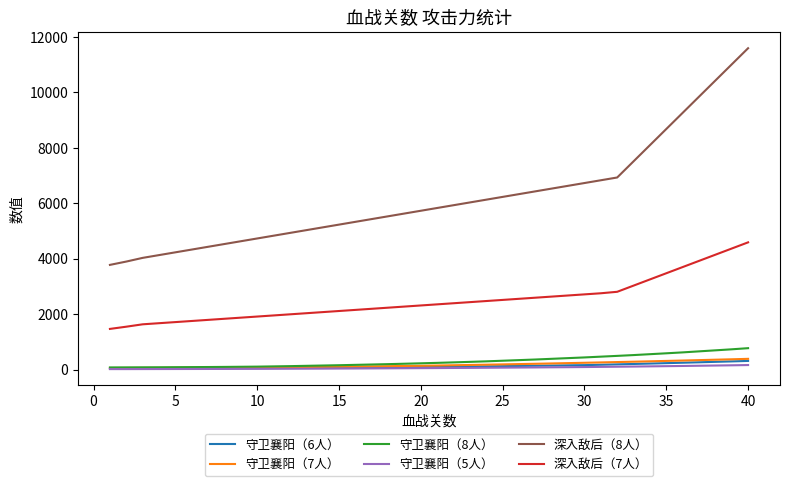

True or false: 深入敌后（8人） and 深入敌后（7人） intersect in this chart.

False